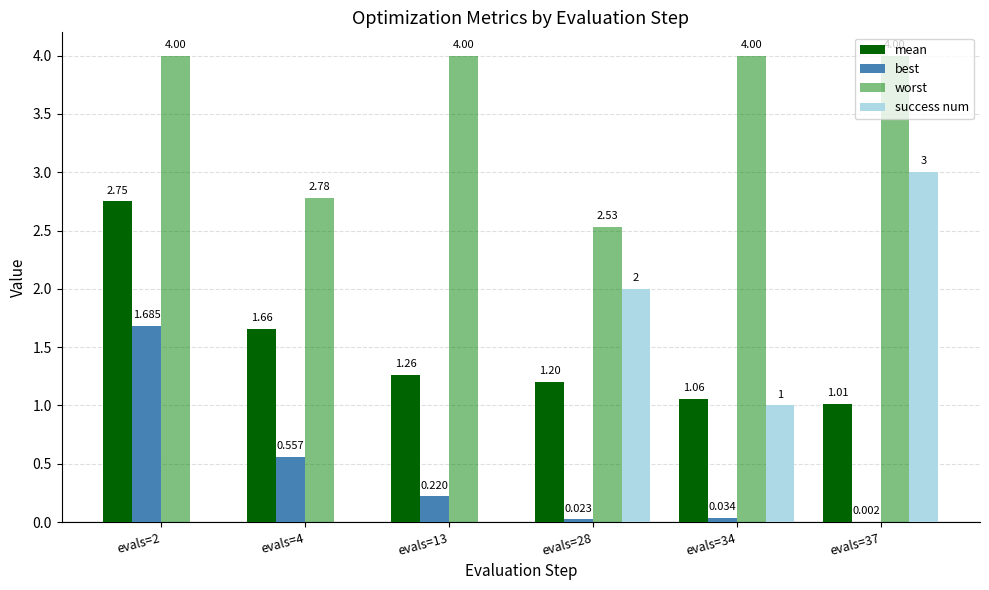

Is the value of mean at evals=34 greater than the value of best at evals=28?

Yes